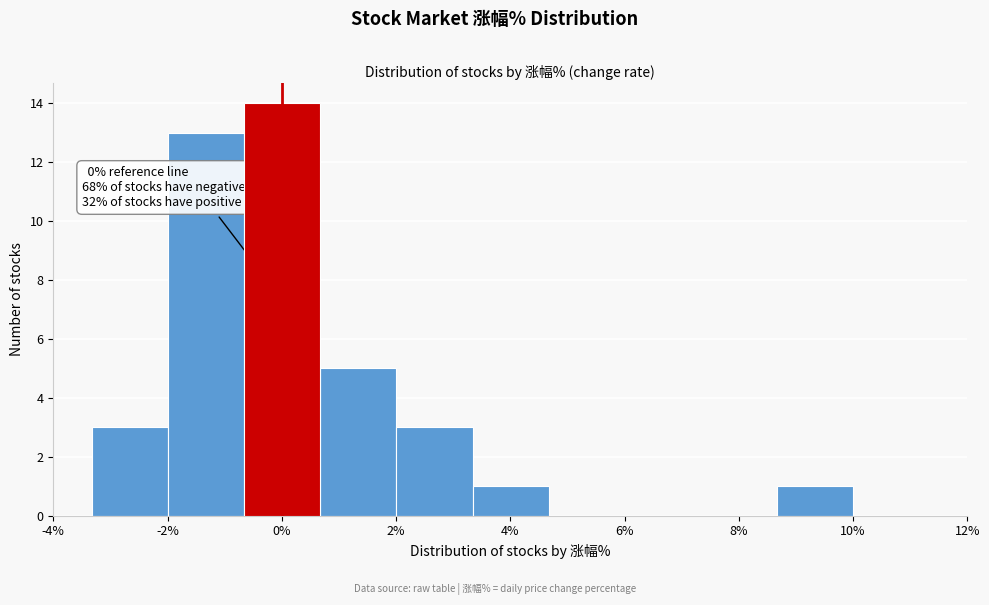

Which range on the x-axis has the tallest bar?

-0.6 to 0.6